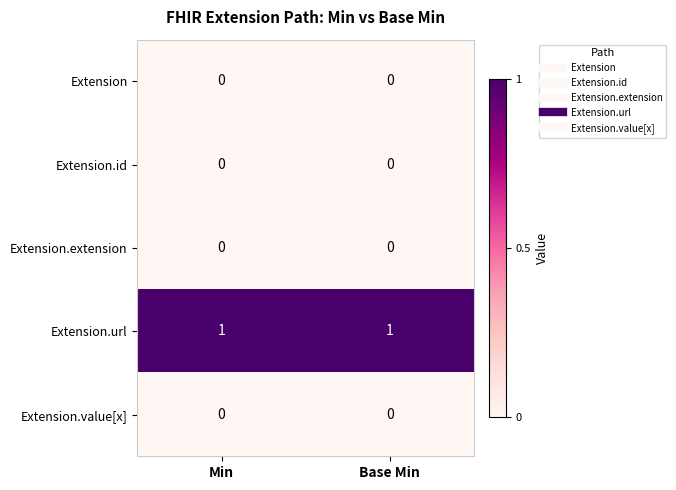

True or false: Extension.extension has a value of 0 at Base Min.

True